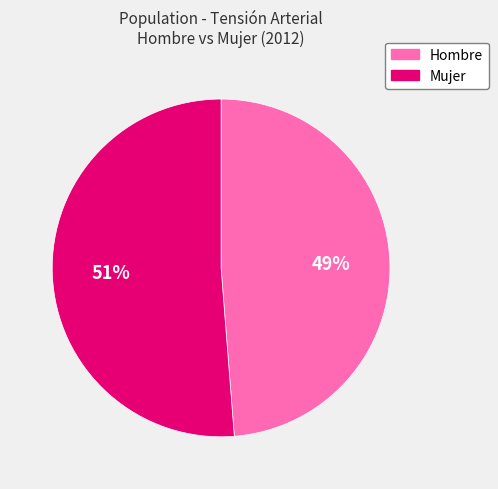

Is it true that Hombre is 49% of the pie?

True